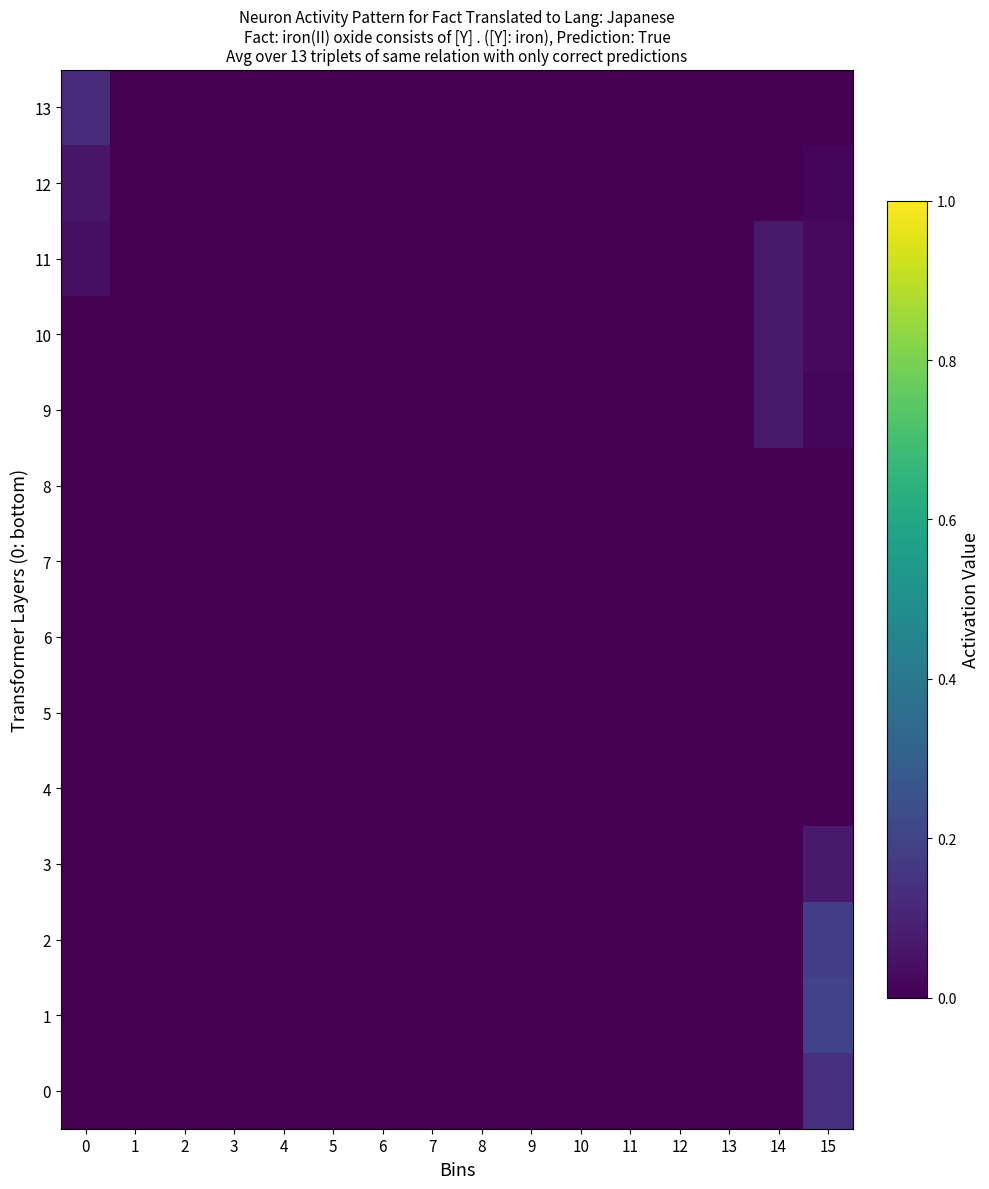

How many series are shown in this chart?

14